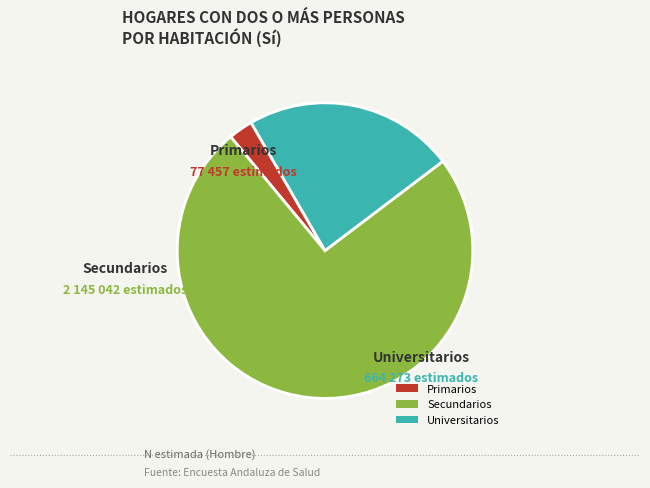

How many segments does this pie chart have?

3